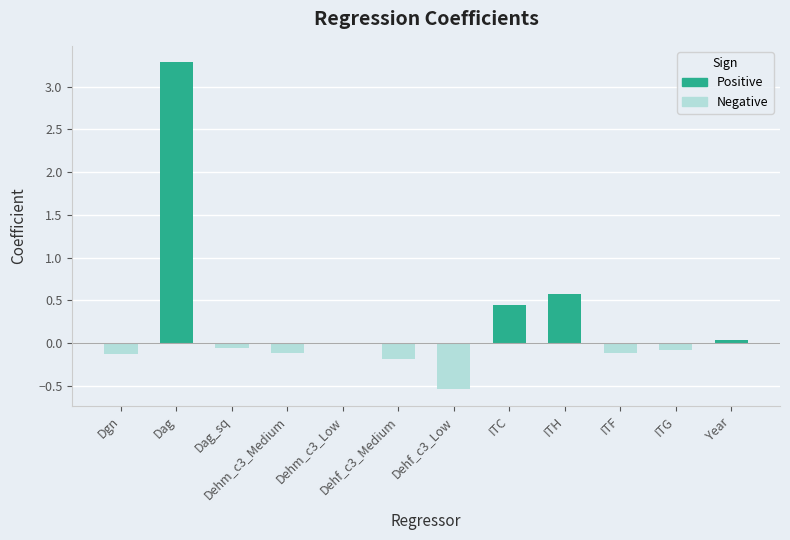

Between ITF and Dehm_c3_Low, which is larger?

Dehm_c3_Low